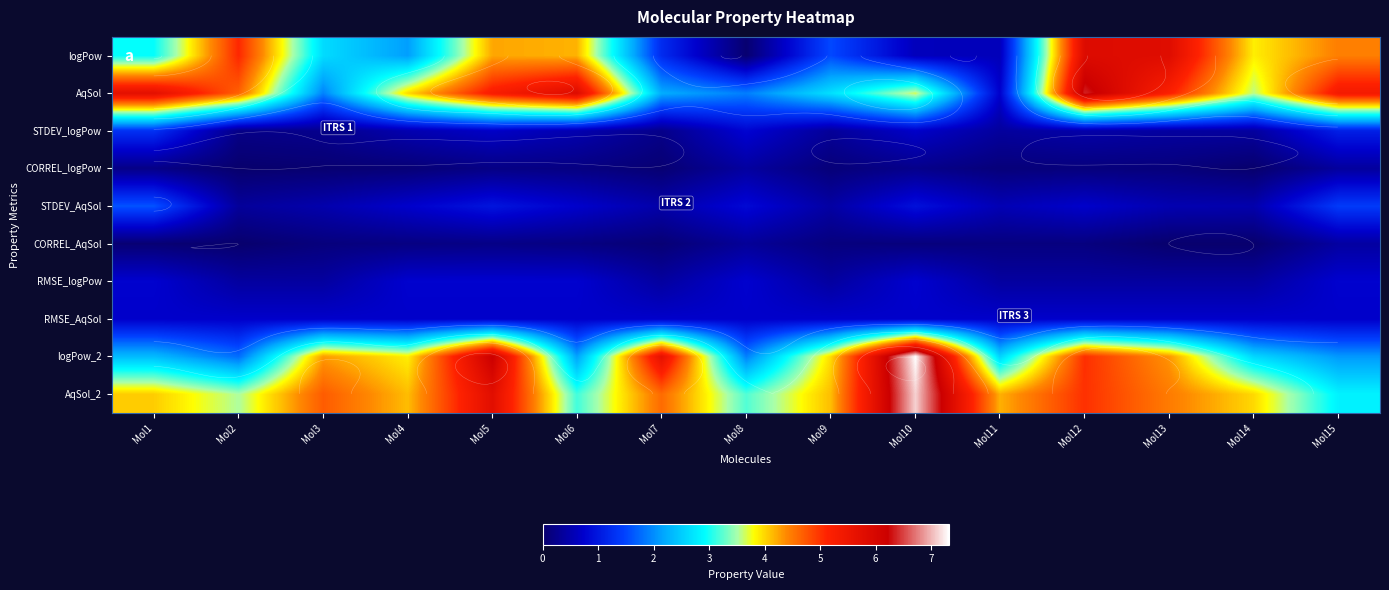

Between Mol11 and Mol5, which is larger?

Mol5